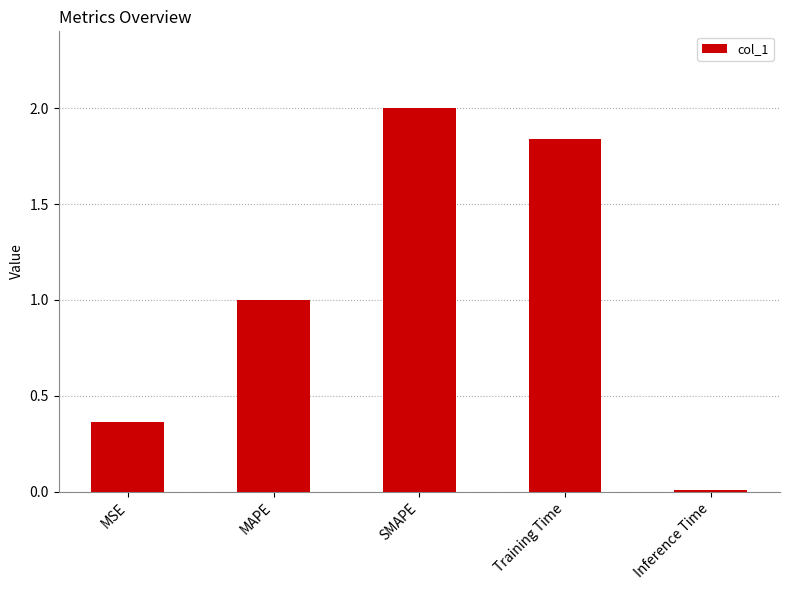

The chart shows a value of 1.0 at MAPE. True or false?

True